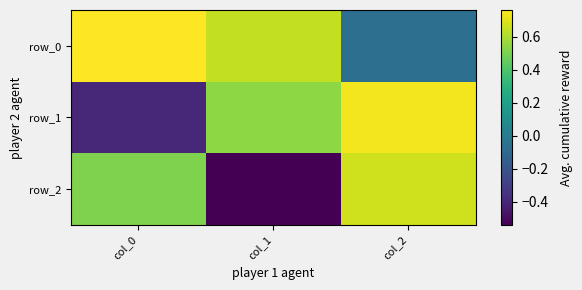

The value of row_1 at col_2 is 0.2. True or false?

False